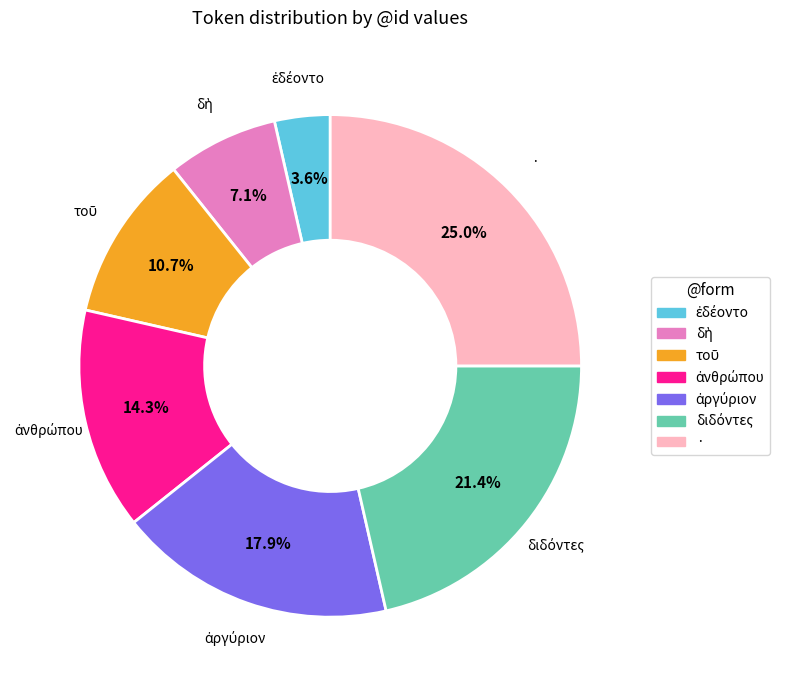

What is the largest slice in the pie chart?

·